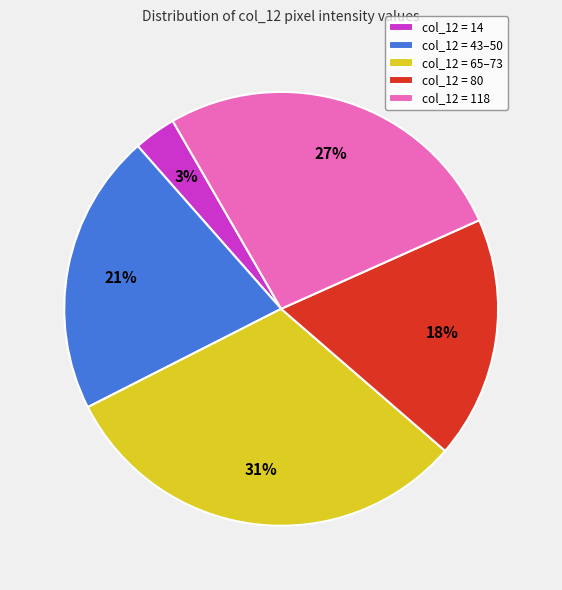

Count the number of slices in the pie.

5